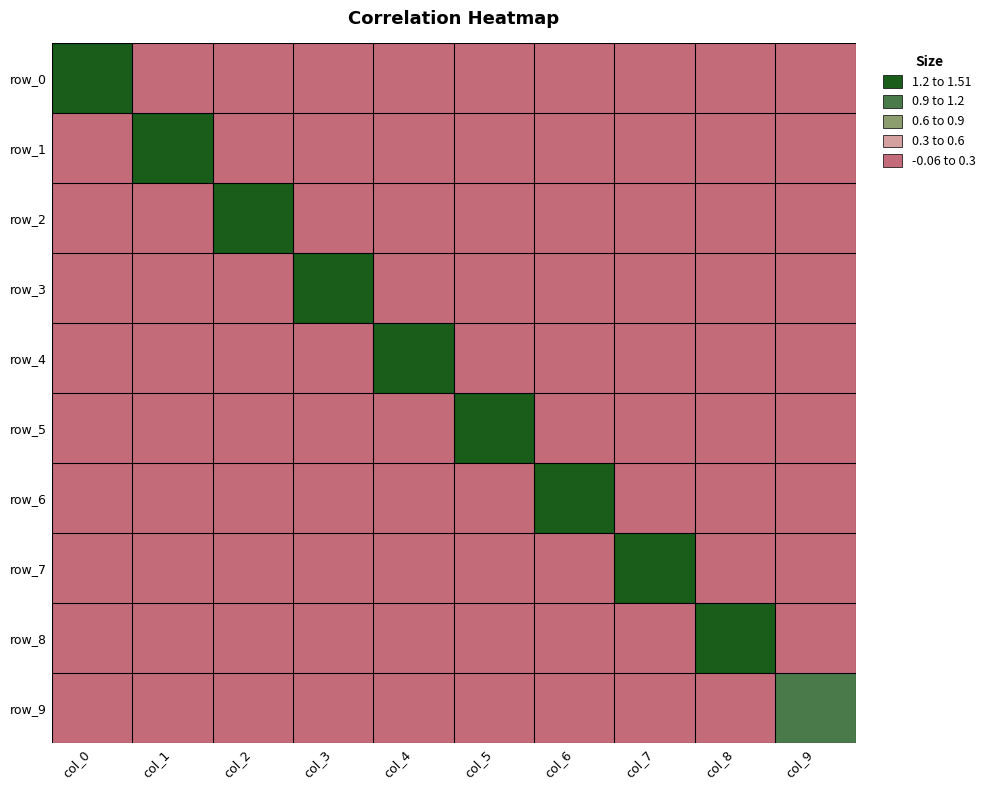

Which has a higher value, col_6 or col_2?

col_2